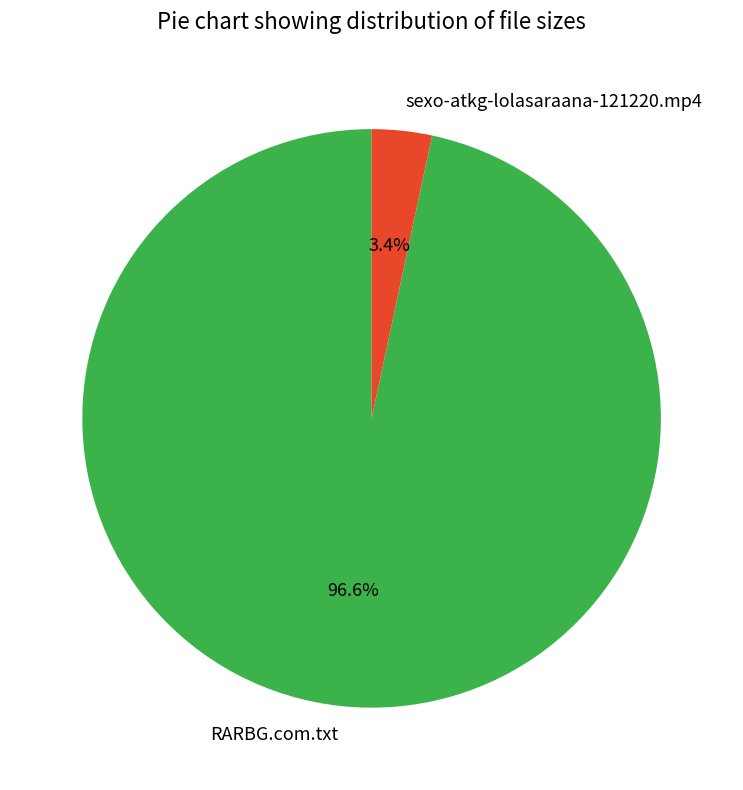

Between sexo-atkg-lolasaraana-121220.mp4 and RARBG.com.txt, which is larger?

RARBG.com.txt